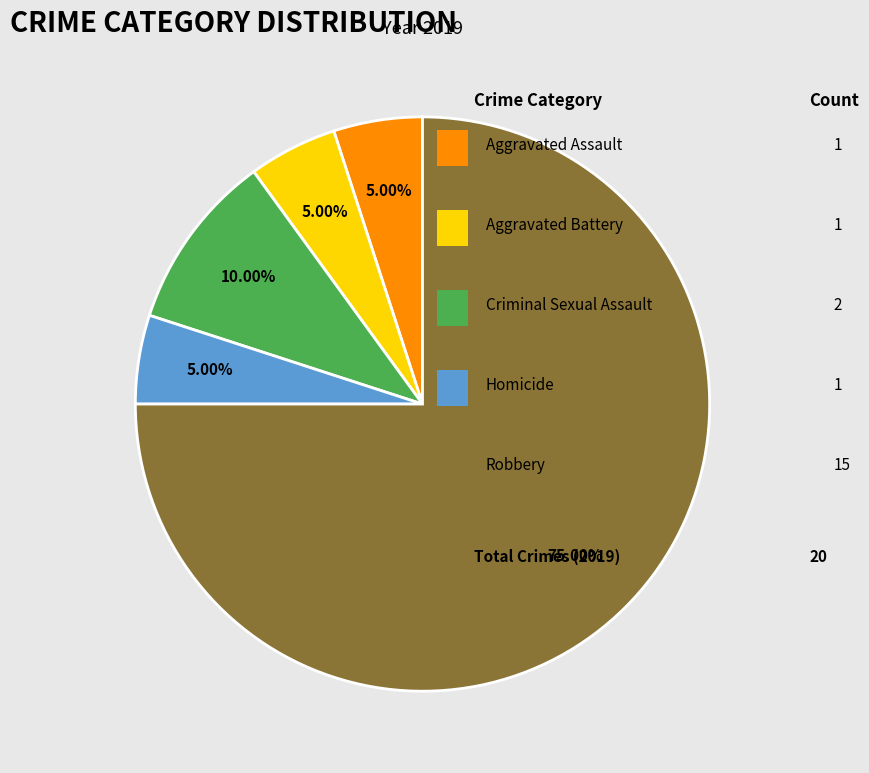

To the nearest percent, what is the difference between the largest and smallest slice percentages?

70%